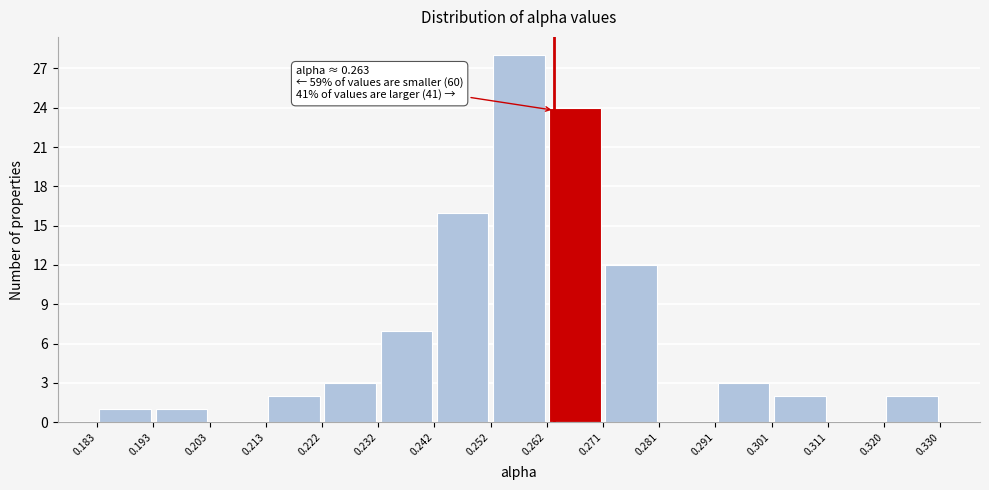

Over which range of the x-axis is the bar tallest?

0.252 to 0.262